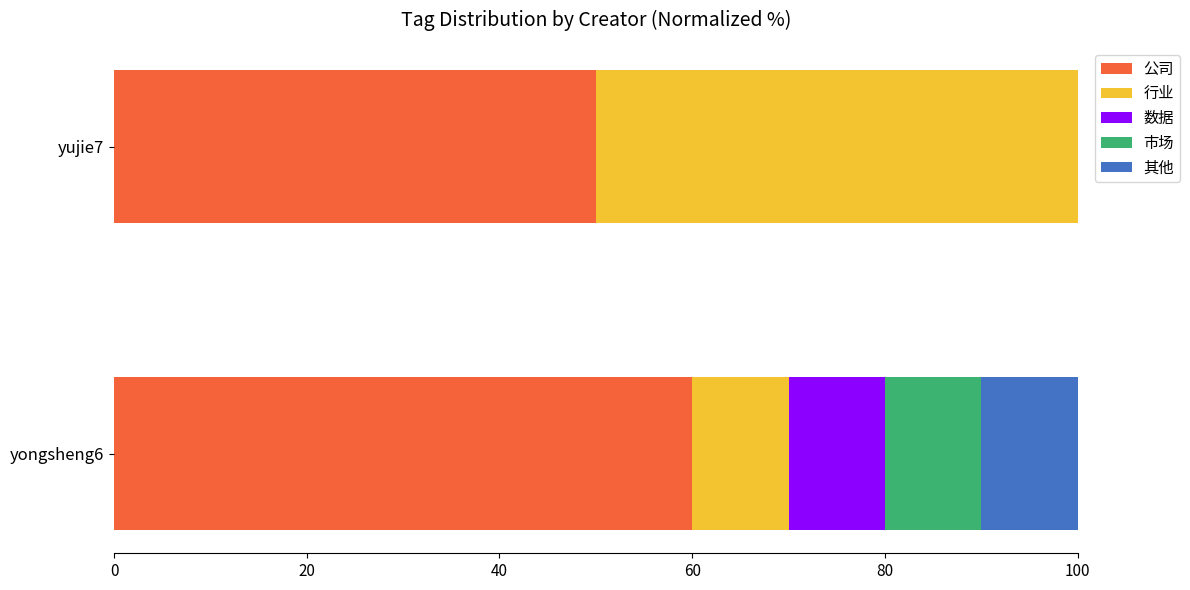

What is the total value across all series at yongsheng6?

100